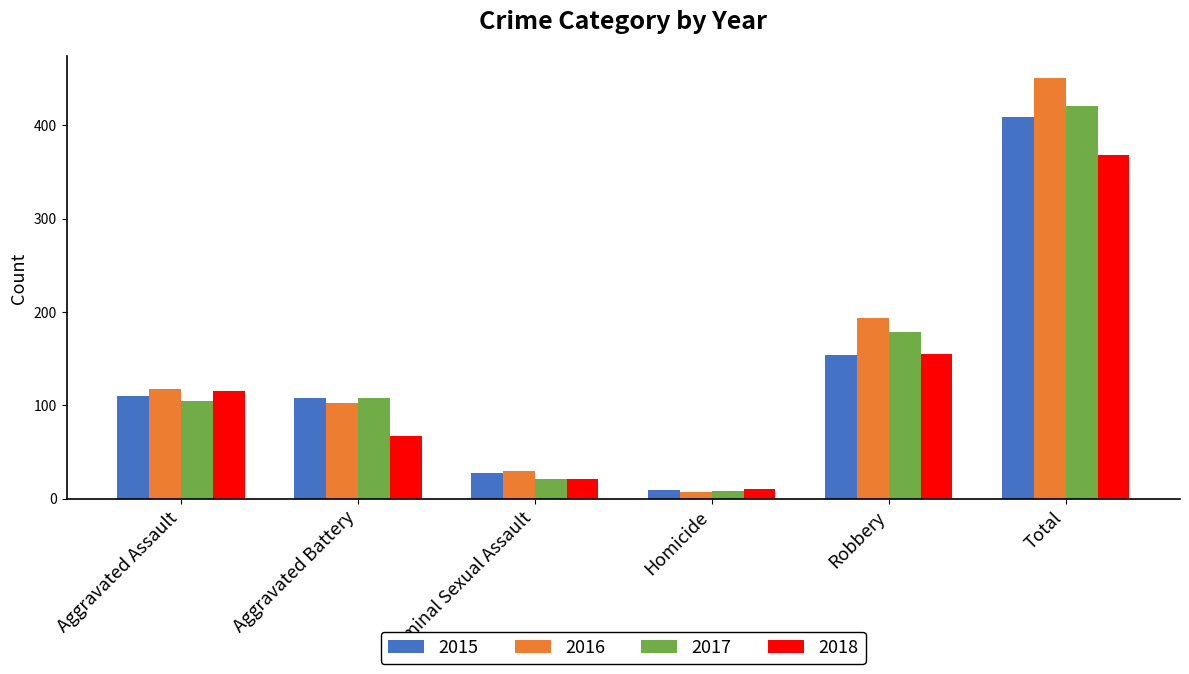

Between Aggravated Battery and Homicide, which series saw the biggest shift?

2017